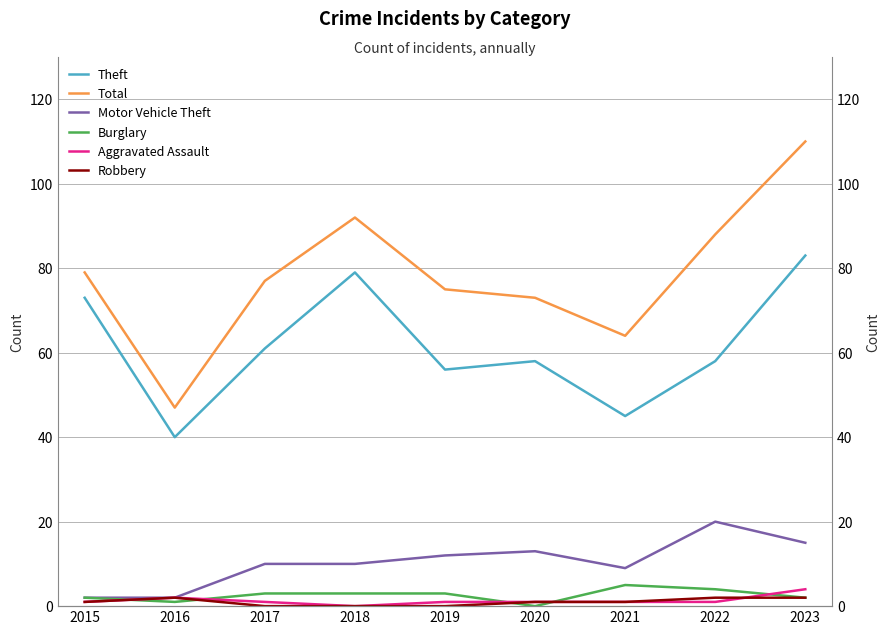

Reading left to right, transcribe all the data shown in this chart.

Theft: 2015=73	2016=40	2017=61	2018=79	2019=56	2020=58	2021=45	2022=58	2023=83
Total: 2015=79	2016=47	2017=77	2018=92	2019=75	2020=73	2021=64	2022=88	2023=110
Motor Vehicle Theft: 2015=2	2016=2	2017=10	2018=10	2019=12	2020=13	2021=9	2022=20	2023=15
Burglary: 2015=2	2016=1	2017=3	2018=3	2019=3	2020=0	2021=5	2022=4	2023=2
Aggravated Assault: 2015=1	2016=2	2017=1	2018=0	2019=1	2020=1	2021=1	2022=1	2023=4
Robbery: 2015=1	2016=2	2017=0	2018=0	2019=0	2020=1	2021=1	2022=2	2023=2